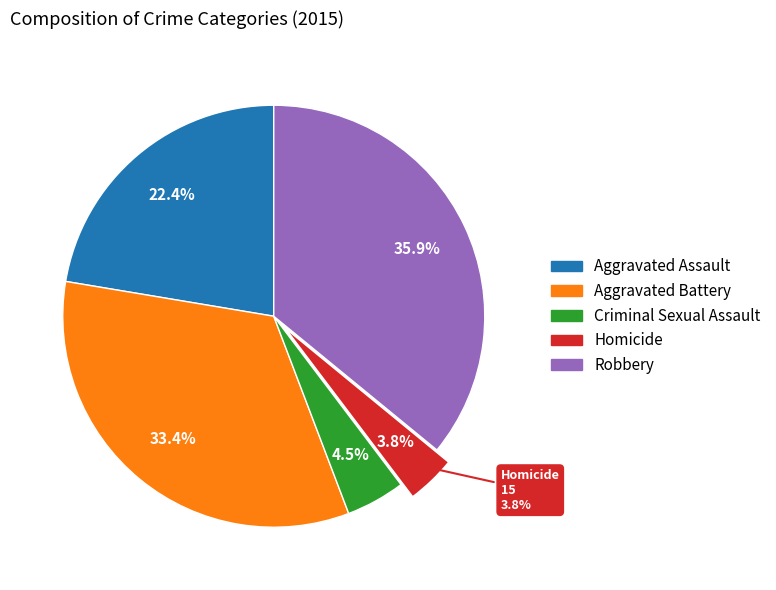

What is the ratio of the value at Aggravated Assault to the value at Homicide?

5.9